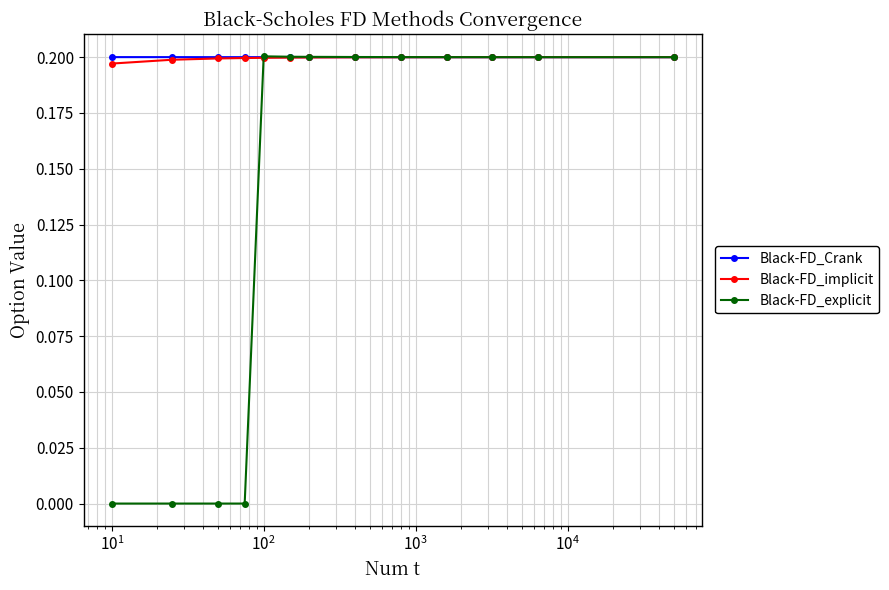

Which series has the largest range (max minus min)?

Black-FD_explicit